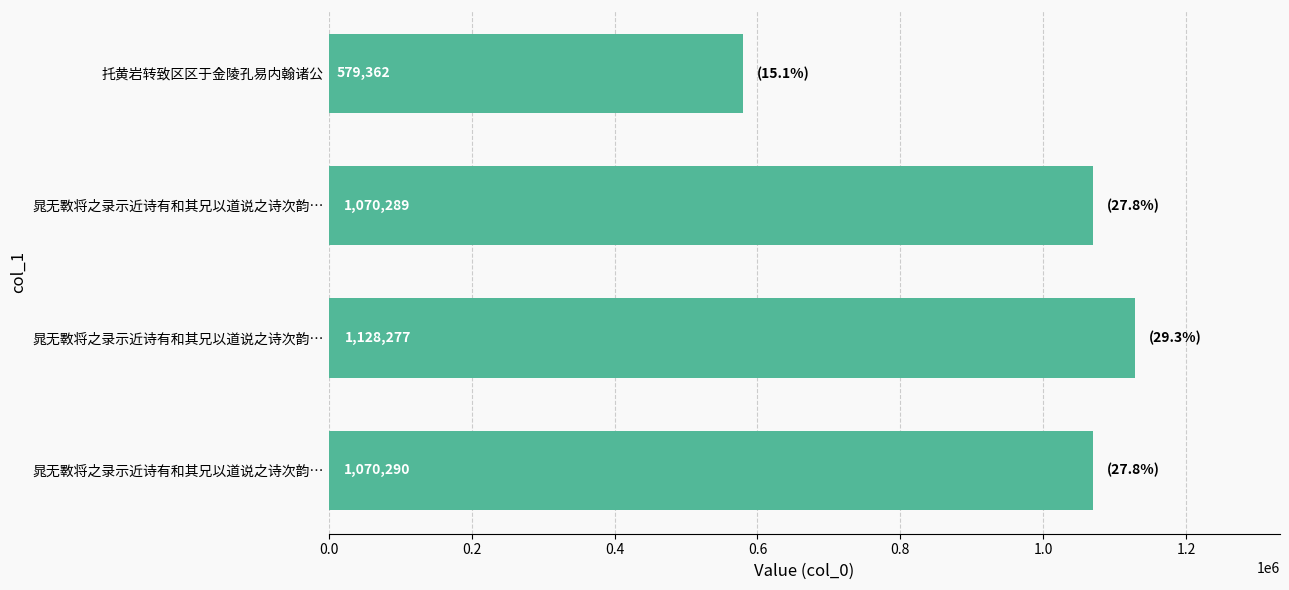

How many distinct data groups are displayed?

1